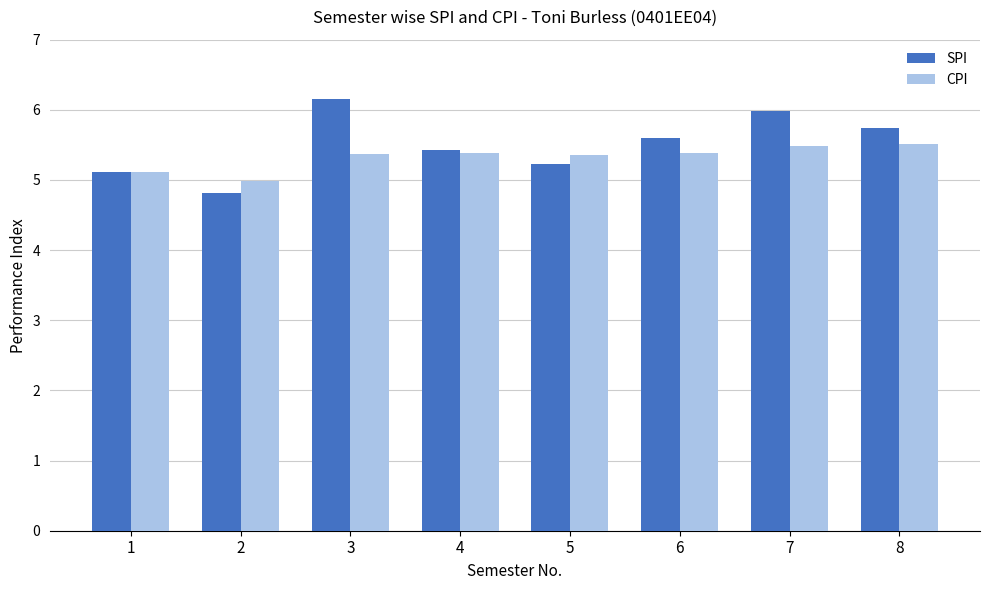

List the series in order of their overall mean, highest first.

SPI, CPI